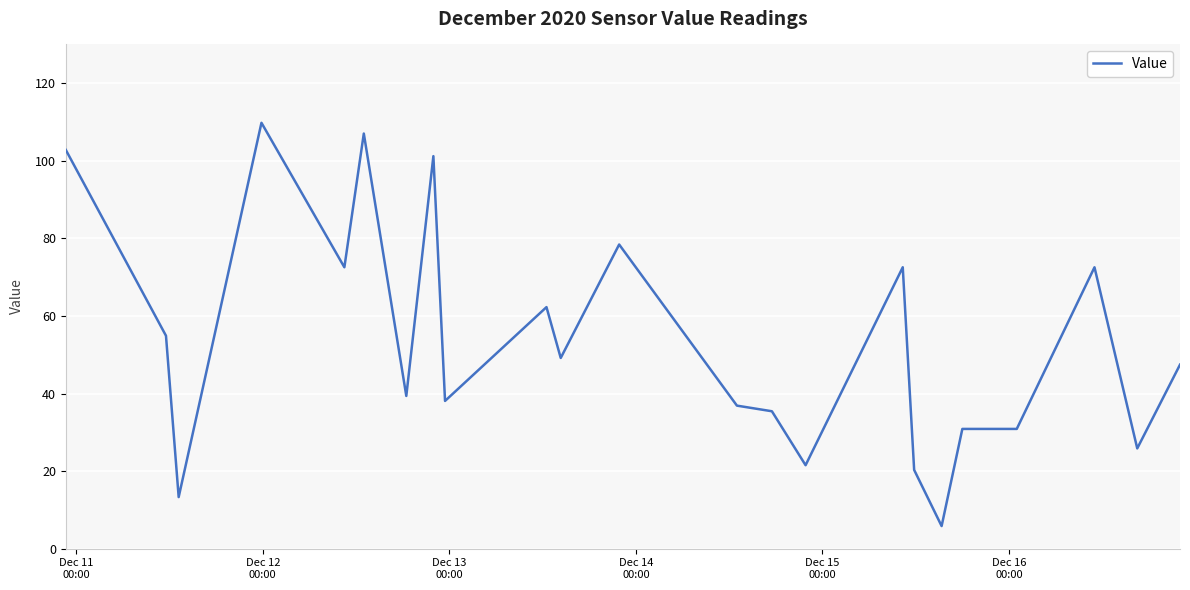

What is the minimum value shown in the chart?

5.8